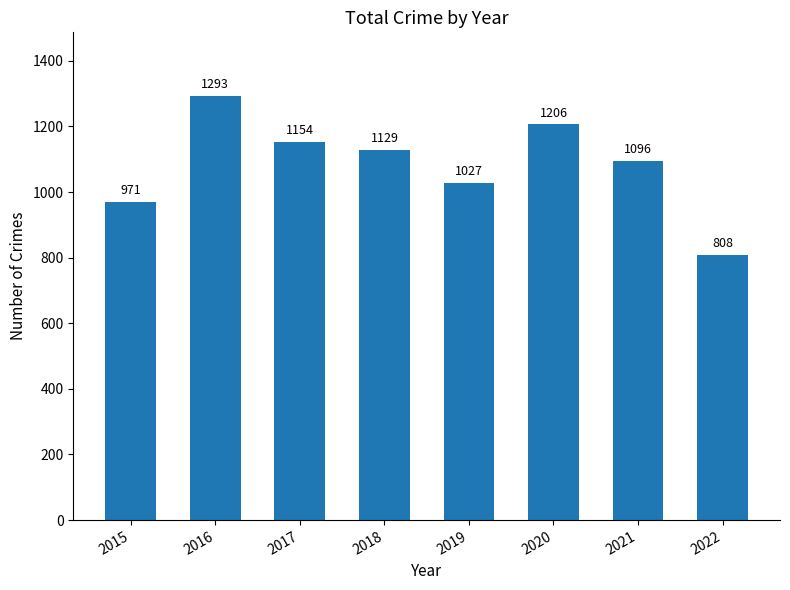

What is the change in value from 2019 to 2021?

+69